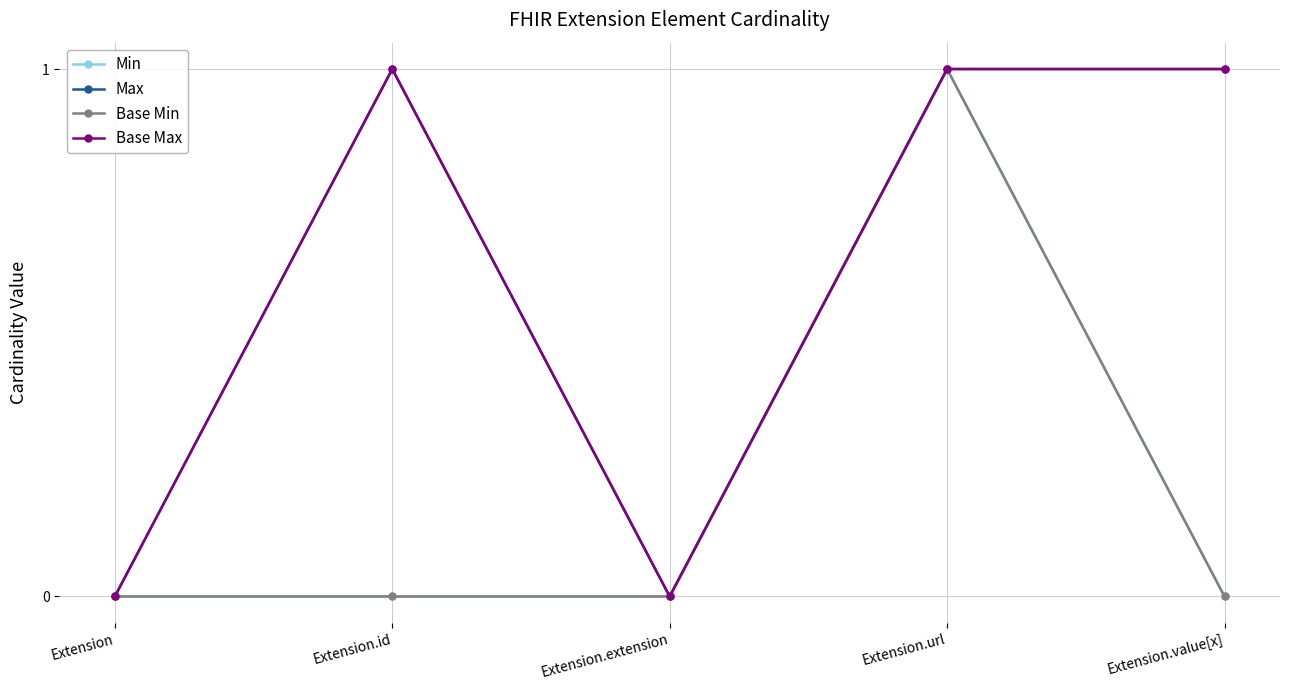

What is the average value of the Max series?

1